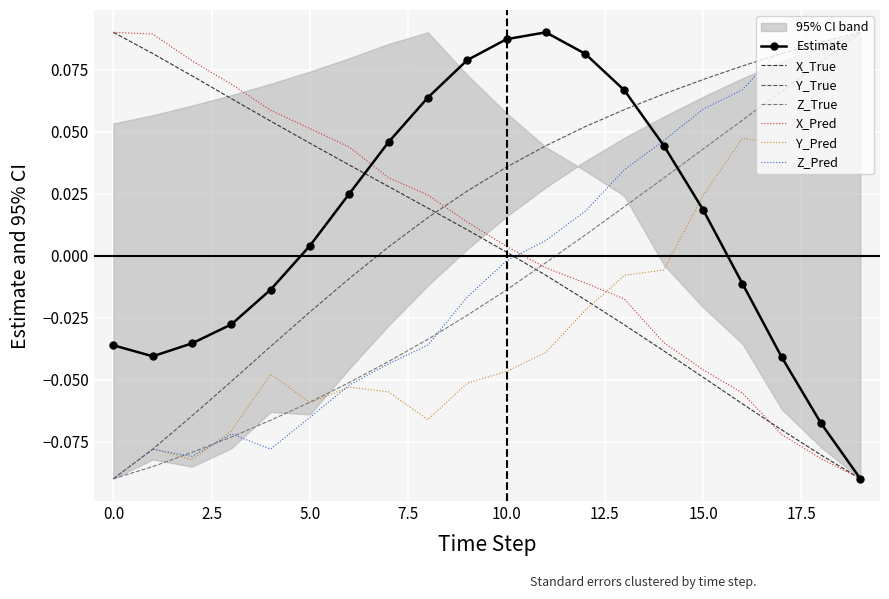

Where is Z_True nearest to the value 0?

11